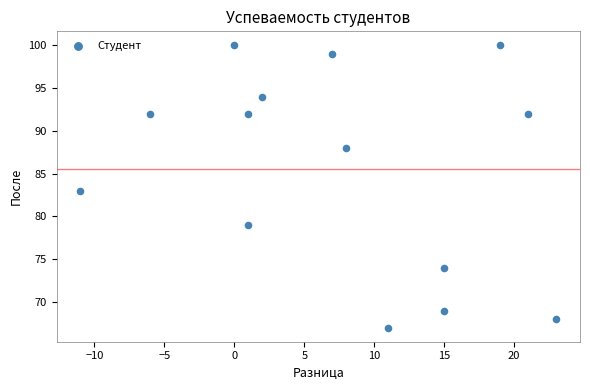

What is the range of Y values (max minus min)?

33